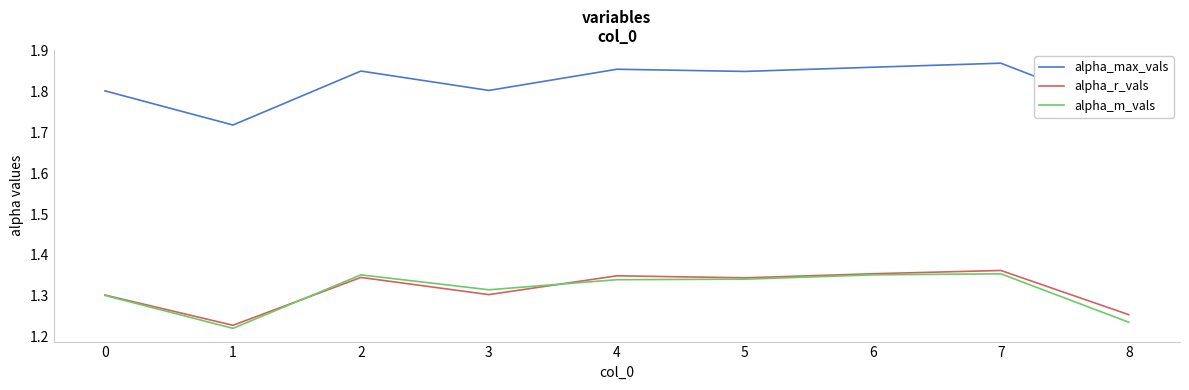

Which series has the largest range (max minus min)?

alpha_max_vals